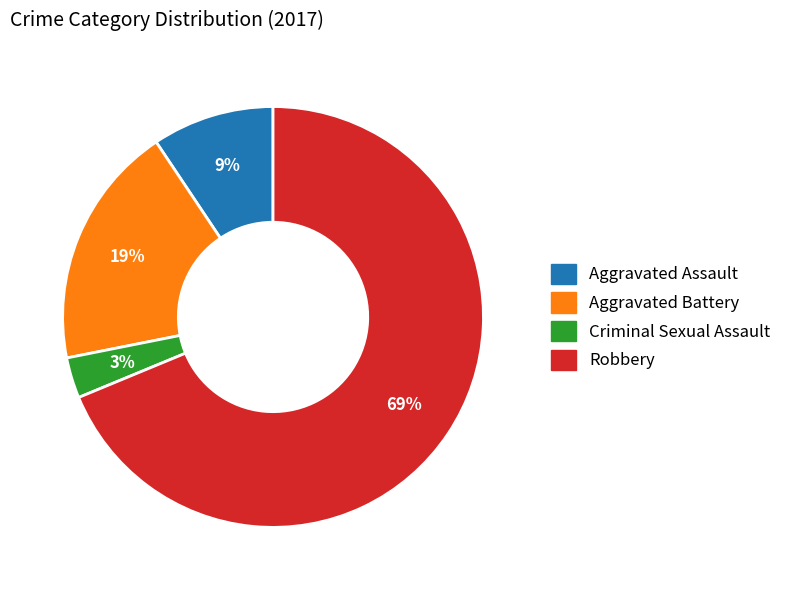

Rank the categories by value from highest to lowest.

Robbery, Aggravated Battery, Aggravated Assault, Criminal Sexual Assault